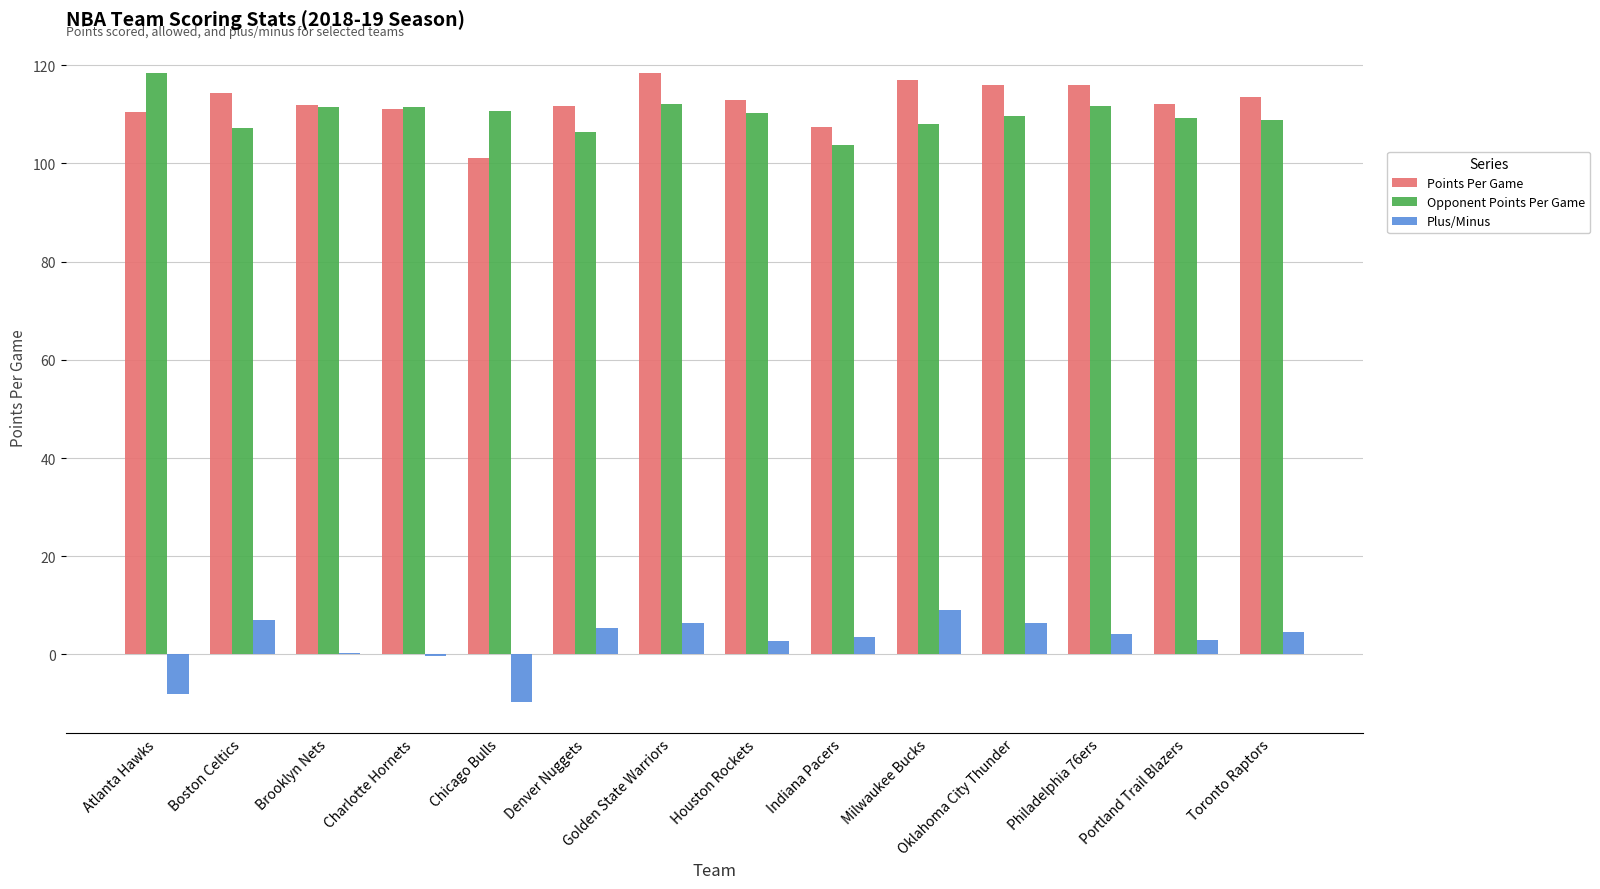

How many groups of bars are there?

14